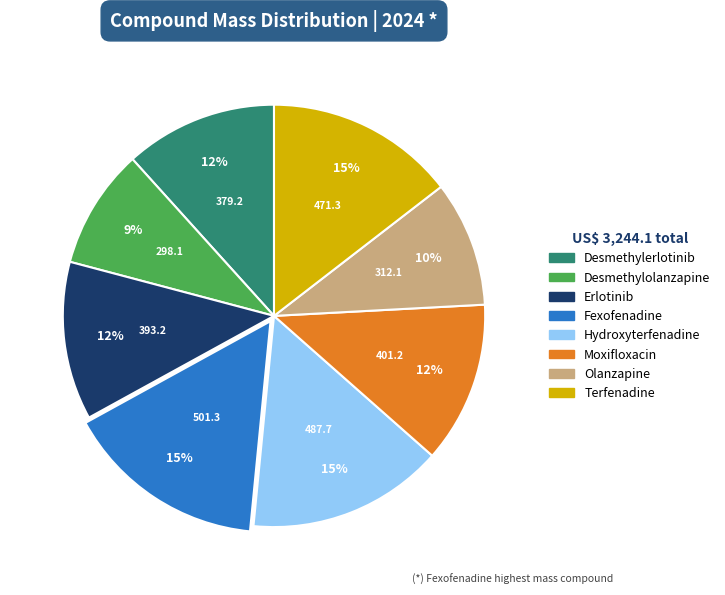

Does any single category account for the majority?

No